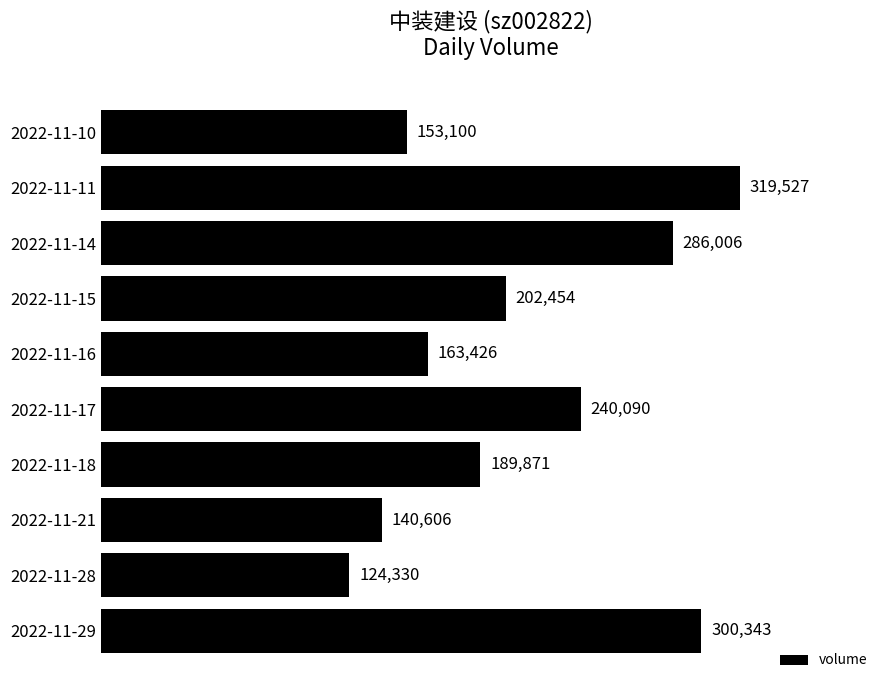

Reading bottom to top, what are all the values shown in this chart?

2022-11-29=300343	2022-11-28=124330	2022-11-21=140606	2022-11-18=189871	2022-11-17=240090	2022-11-16=163426	2022-11-15=202454	2022-11-14=286006	2022-11-11=319527	2022-11-10=153100